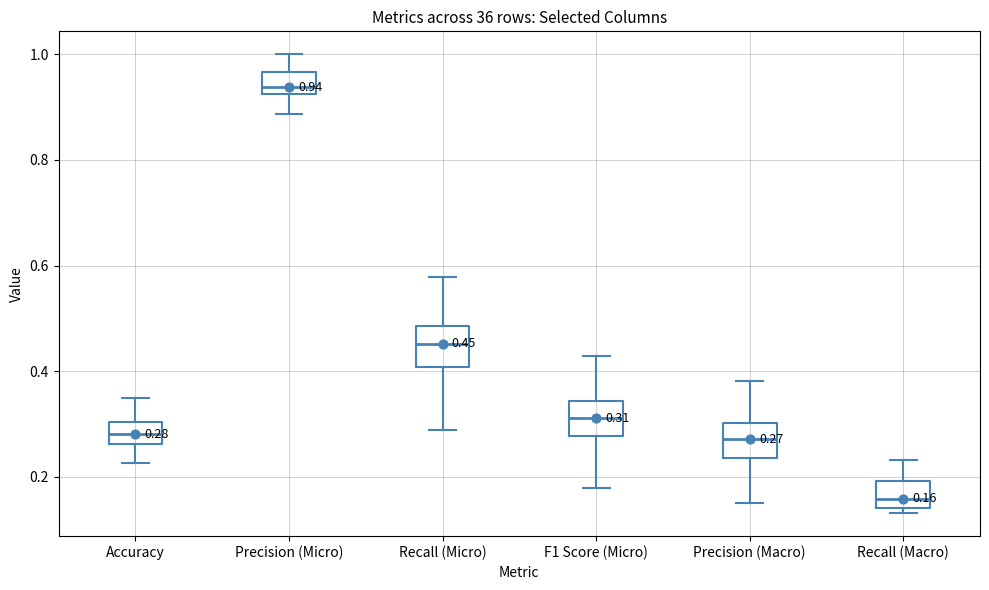

Which box's median line is the lowest?

Recall (Macro)